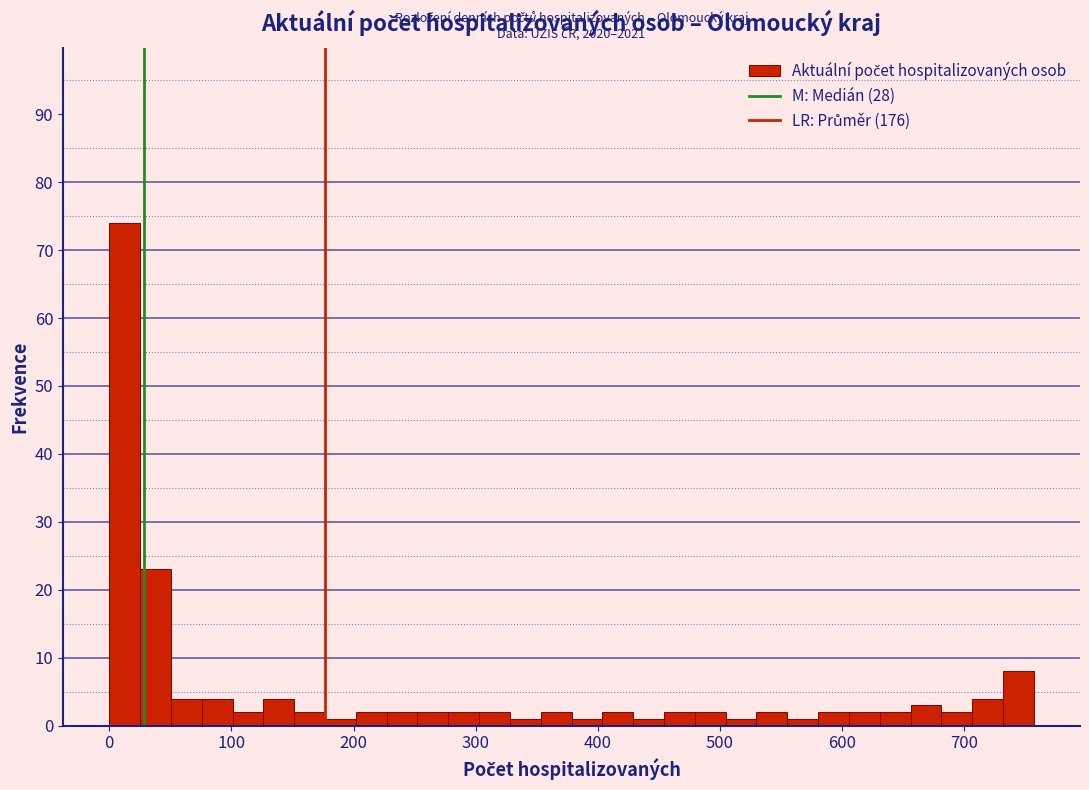

Around what value on the x-axis is the tallest bar? Give the approximate position of its centre, as read against the axis.

10